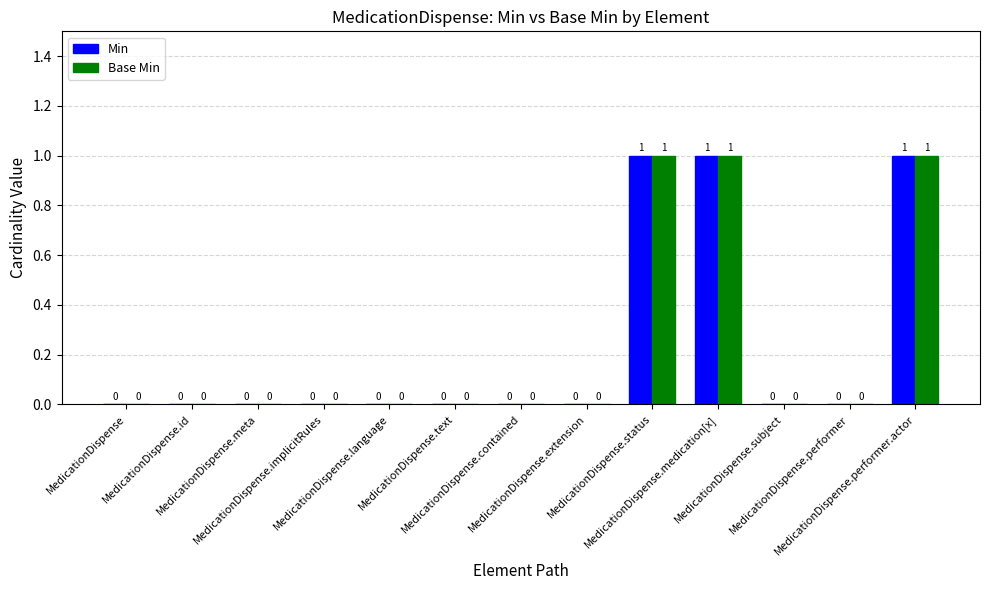

What is the sum of all Min values?

3